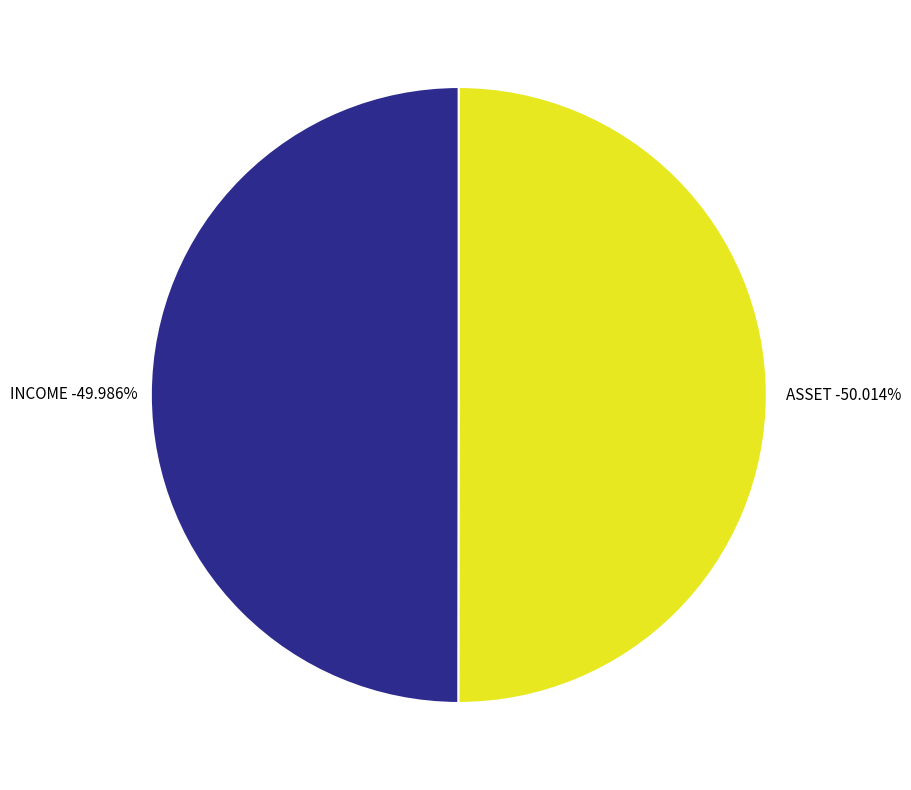

Is it true that ASSET is 63% of the pie?

False